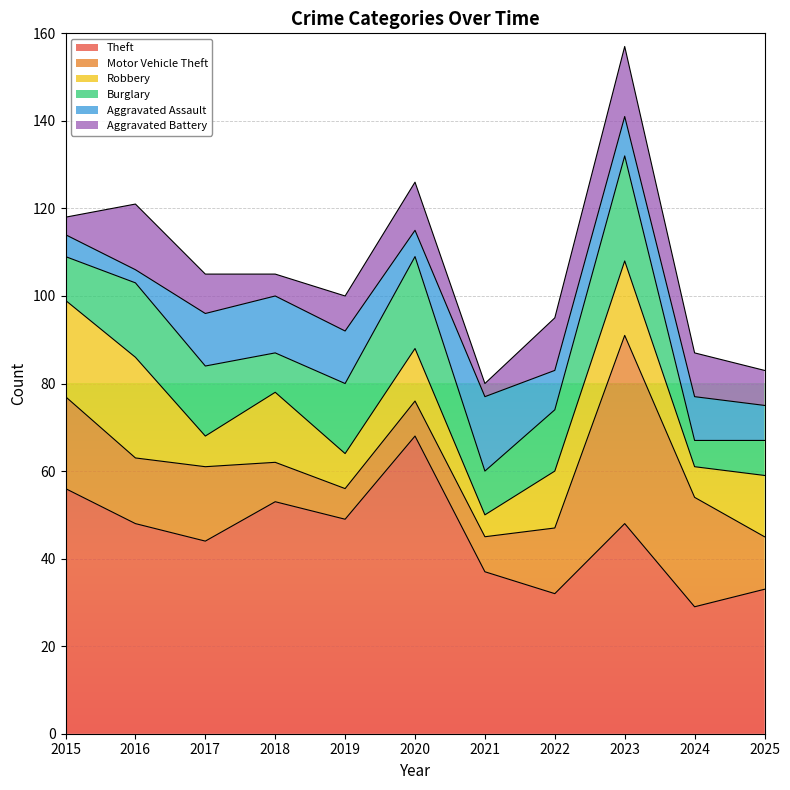

Which series has the largest range (max minus min)?

Theft